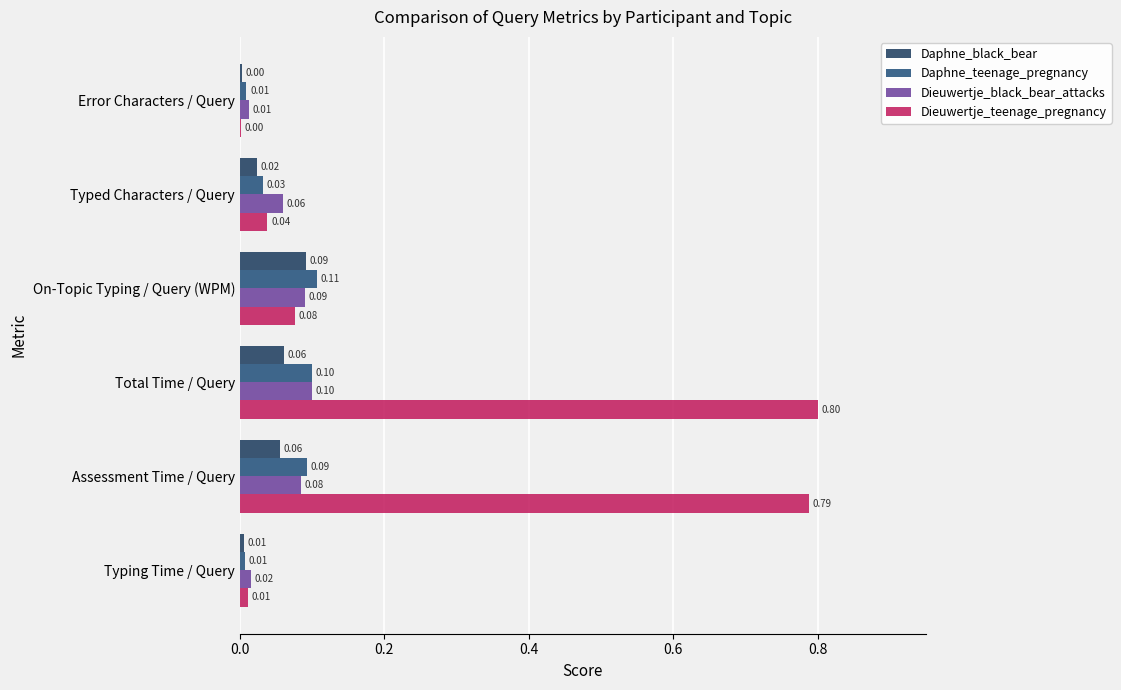

How many series are shown in this chart?

4